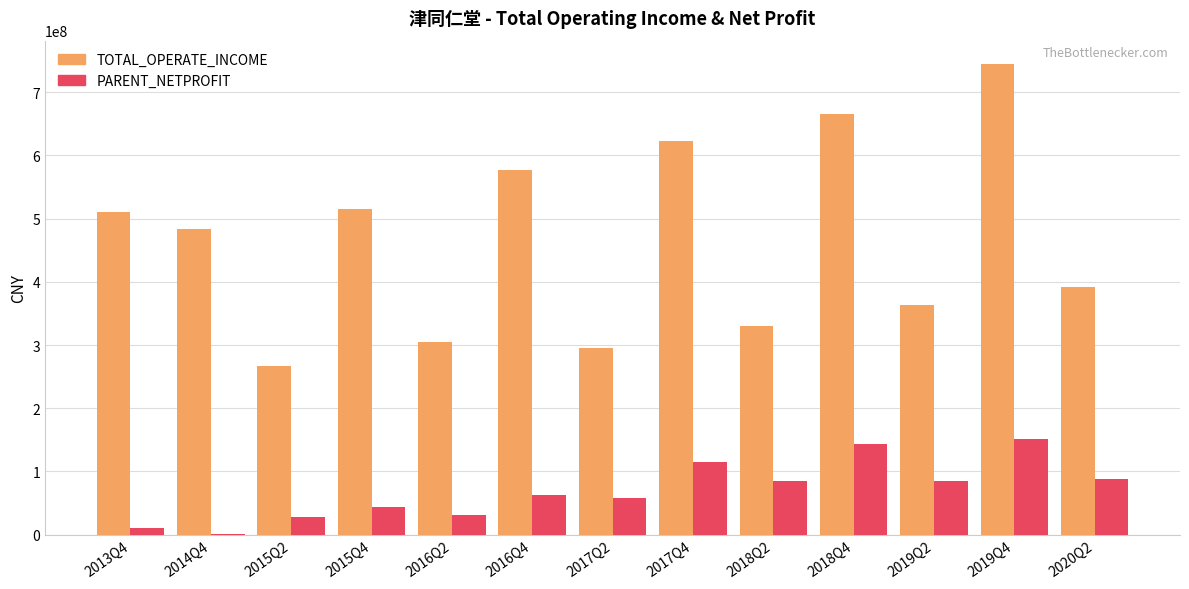

How many values in the PARENT_NETPROFIT series exceed 62548650?

7